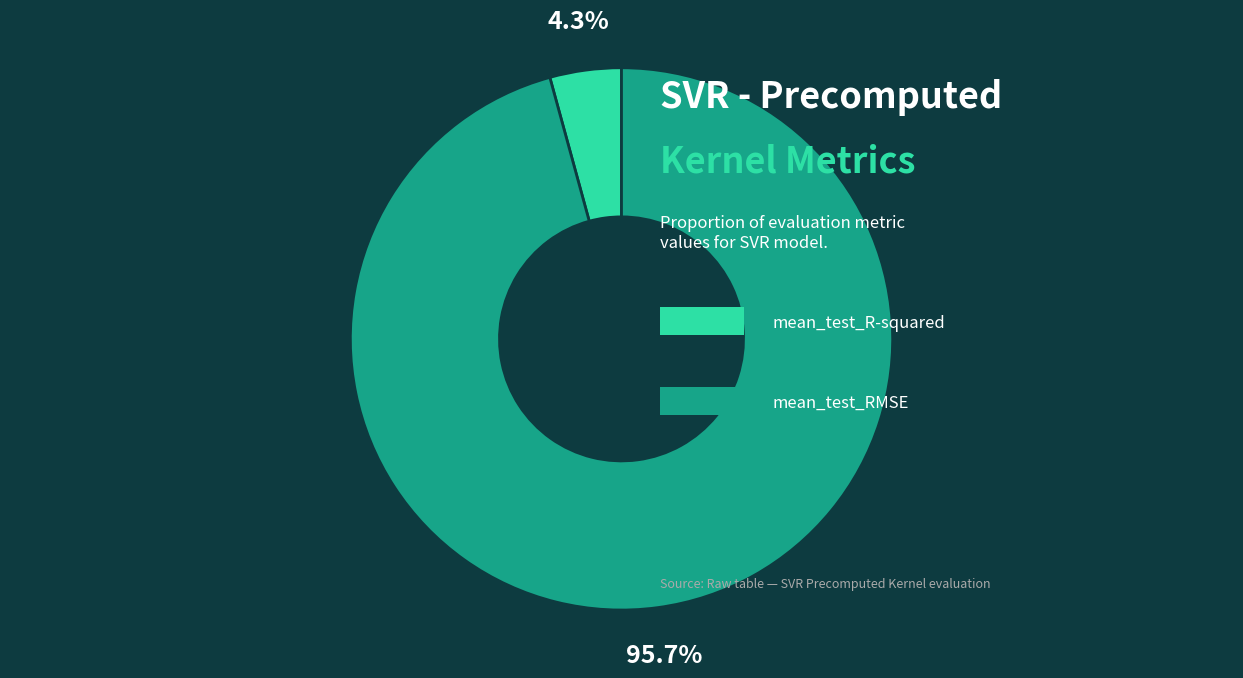

Is there a majority slice in this chart?

Yes